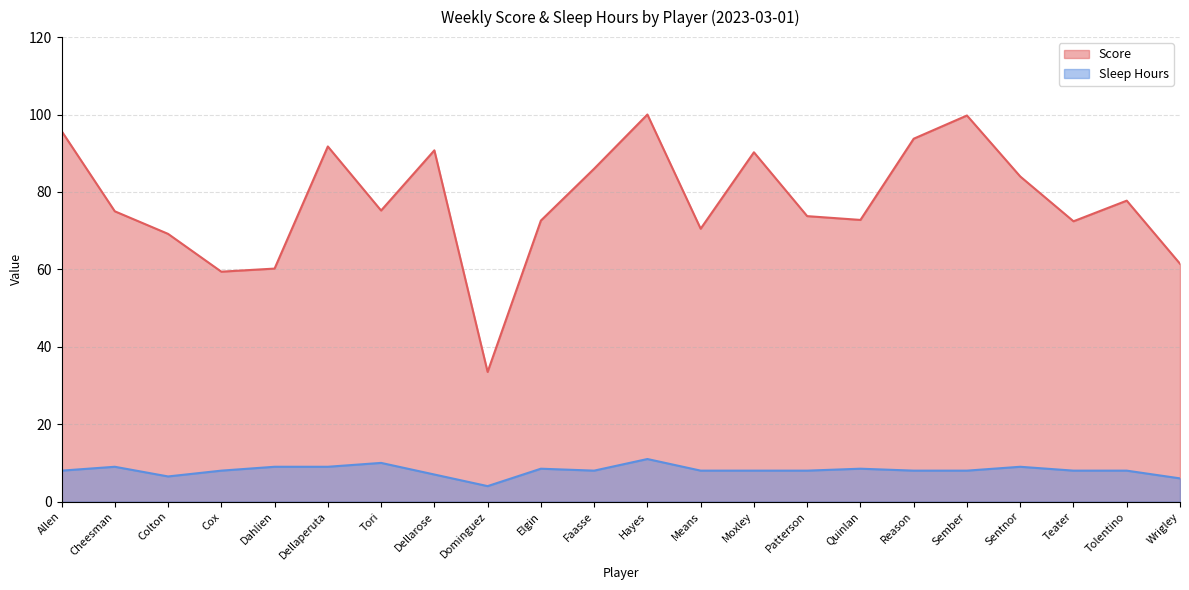

Which category has the lowest value in the Score series?

Dominguez